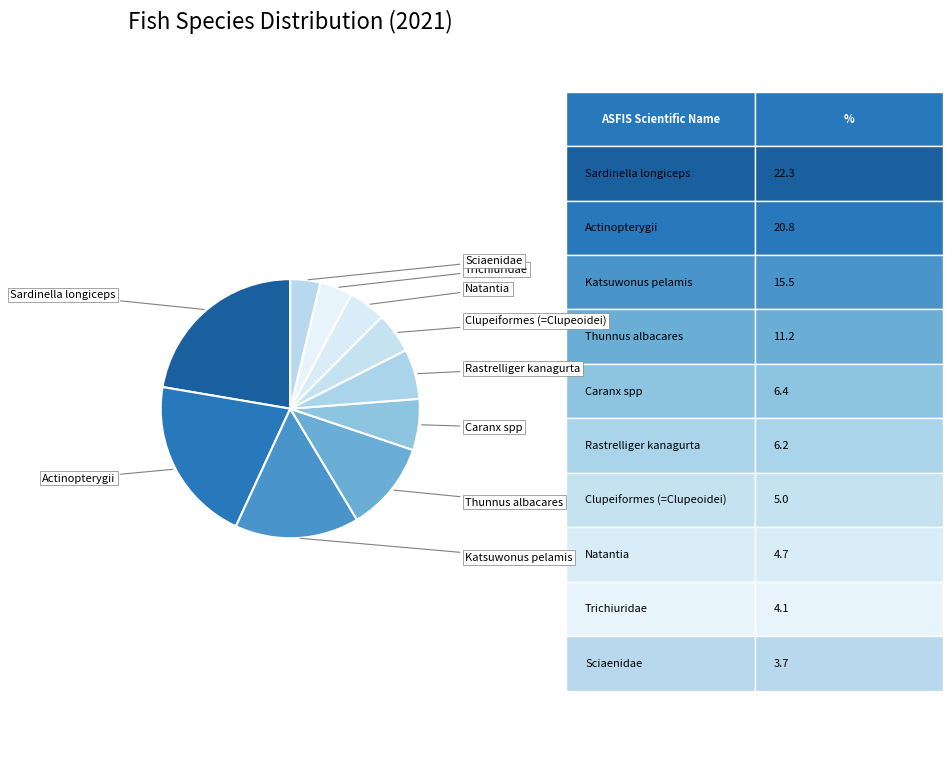

The Actinopterygii slice represents 27% of the pie. True or false?

False